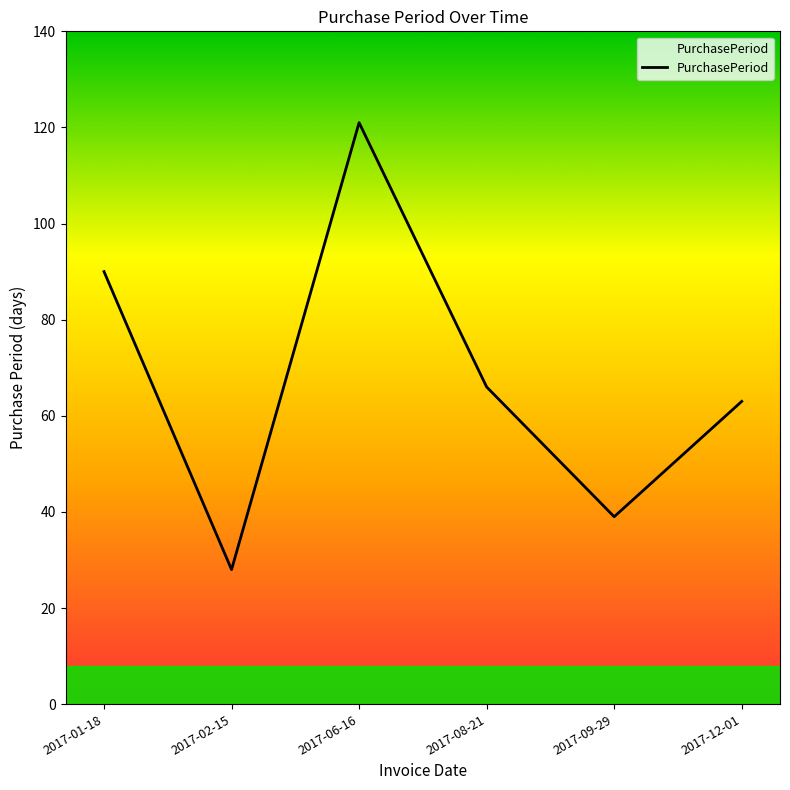

What is the change in value from 2017-08-21 to 2017-12-01?

-3